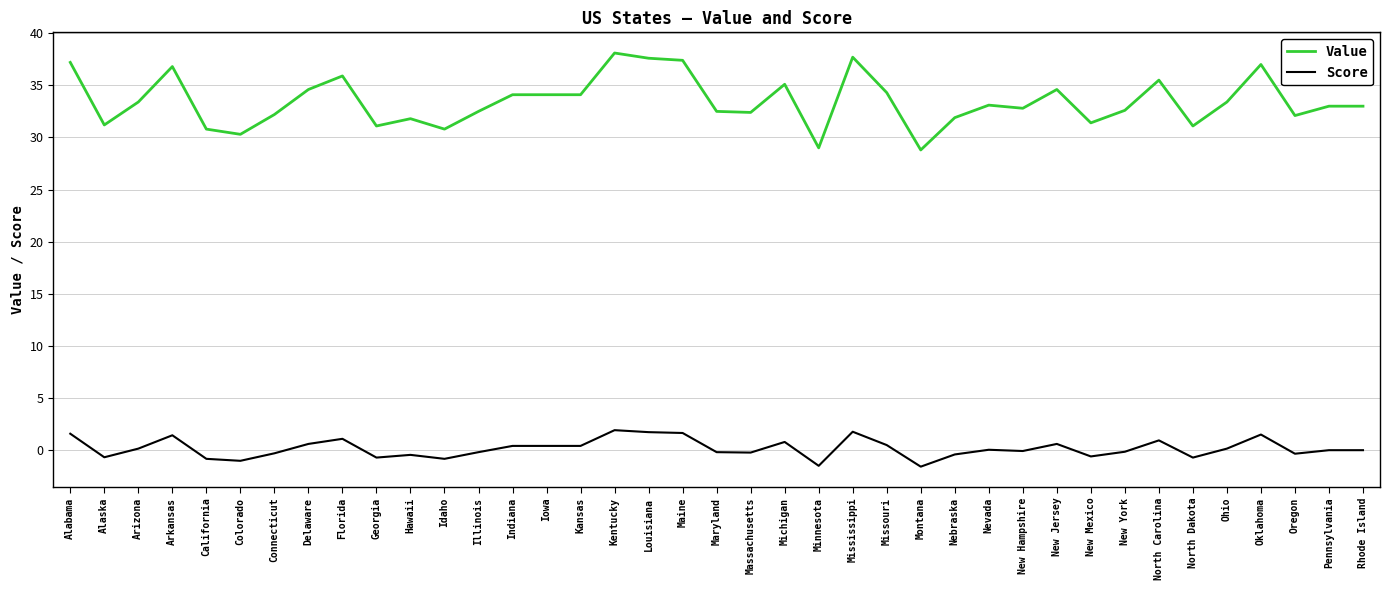

True or false: Score has more than 0 points higher than both neighbors.

True